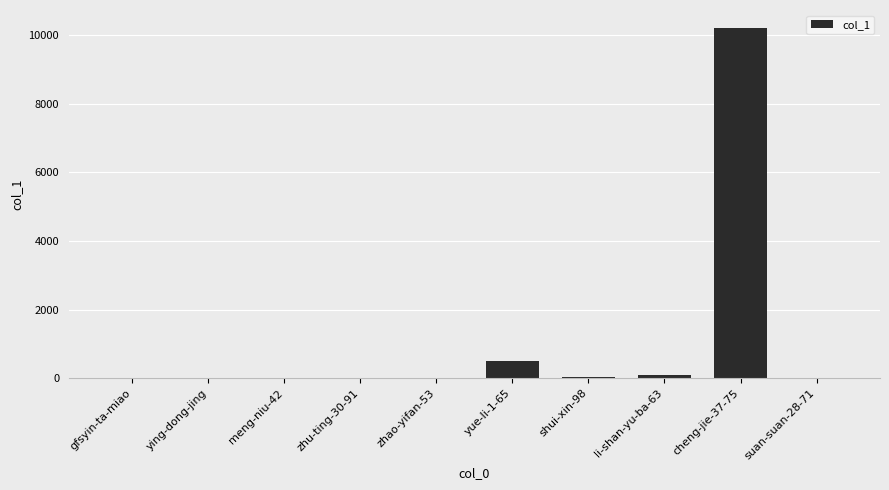

What is the sum of all values?

10867